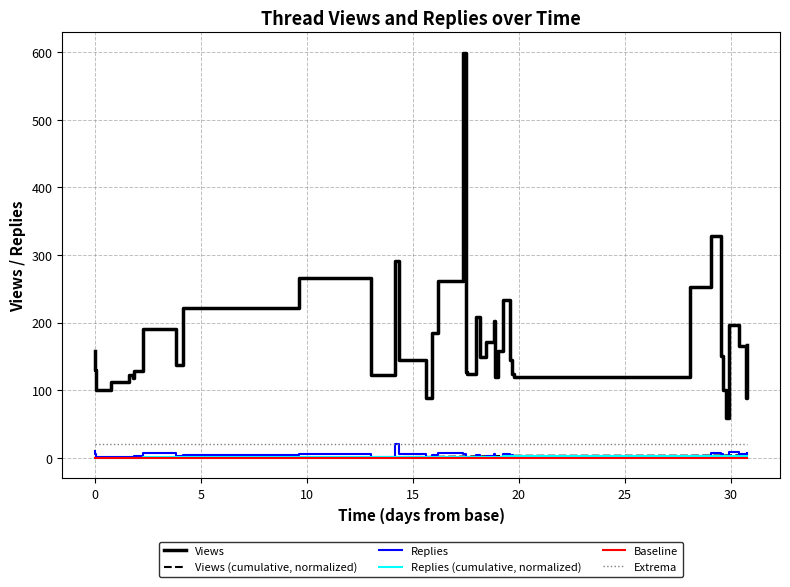

True or false: Baseline and Views (cumulative, normalized) cross at least once.

False